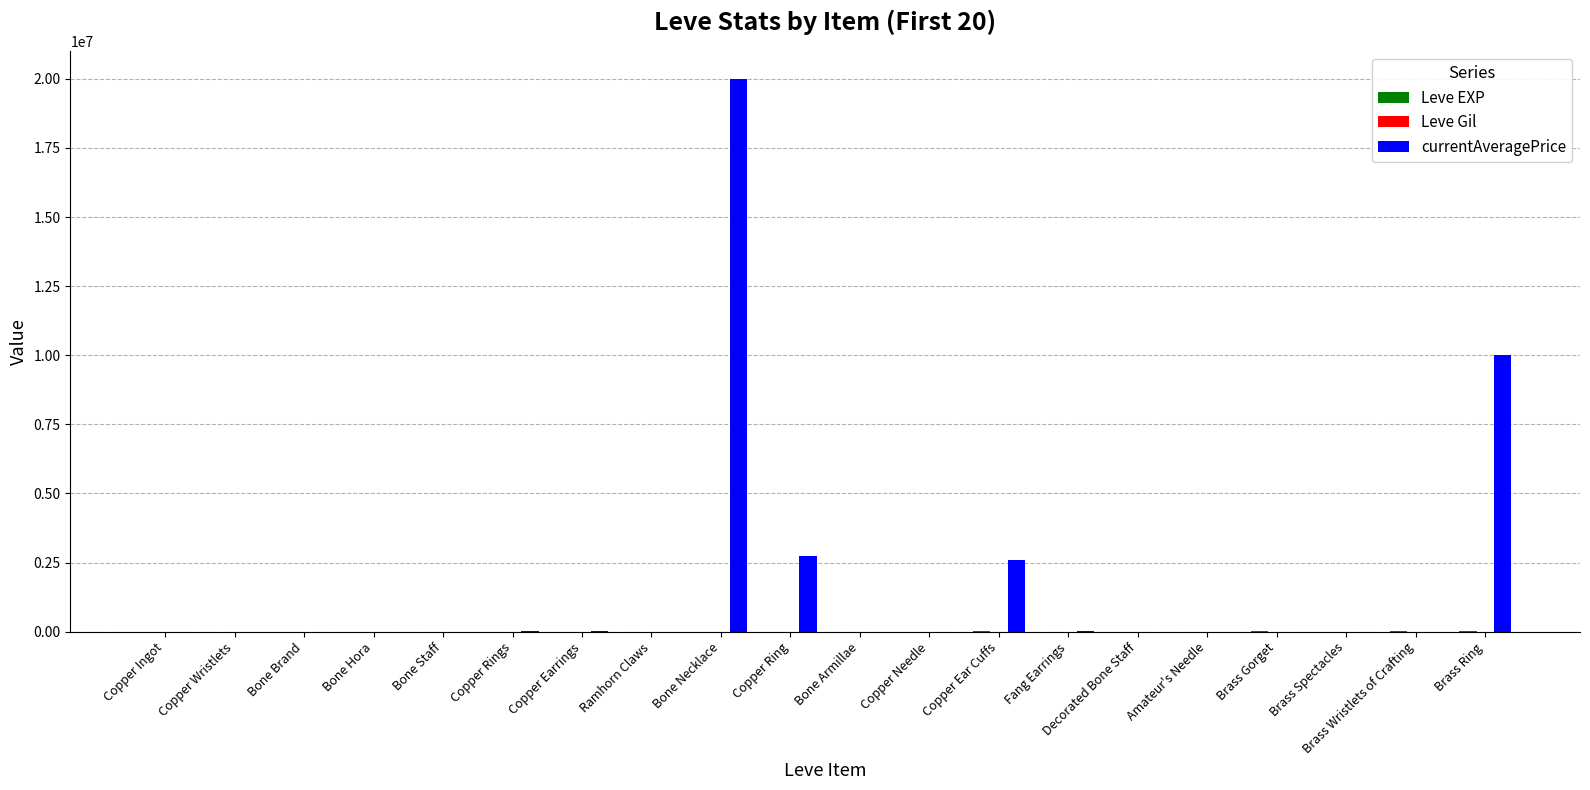

How many distinct data groups are displayed?

3